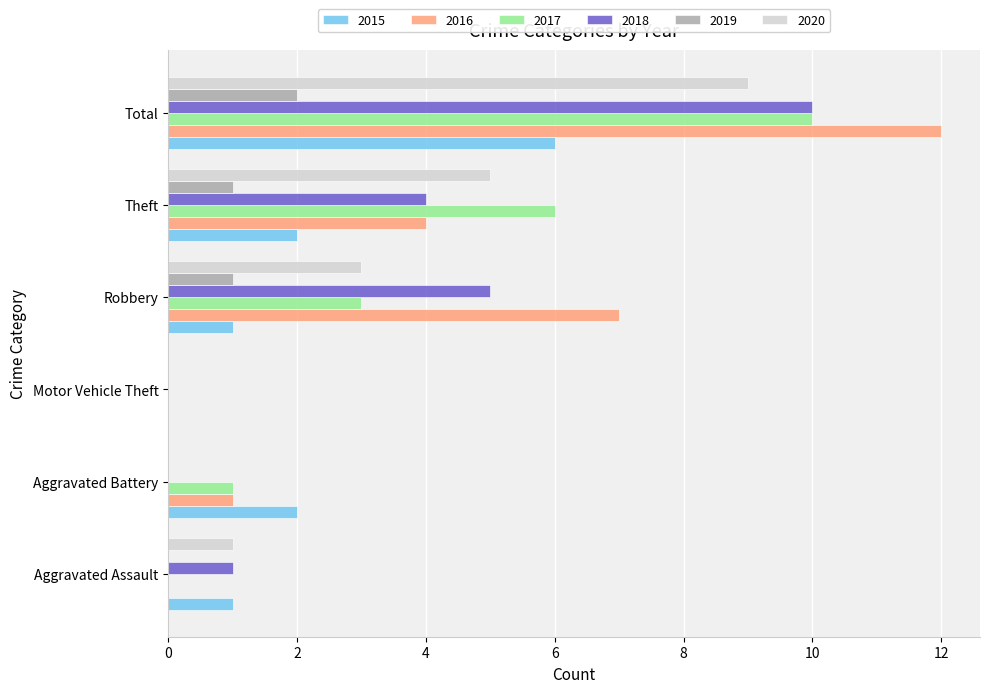

What is the maximum value shown in the chart?

12